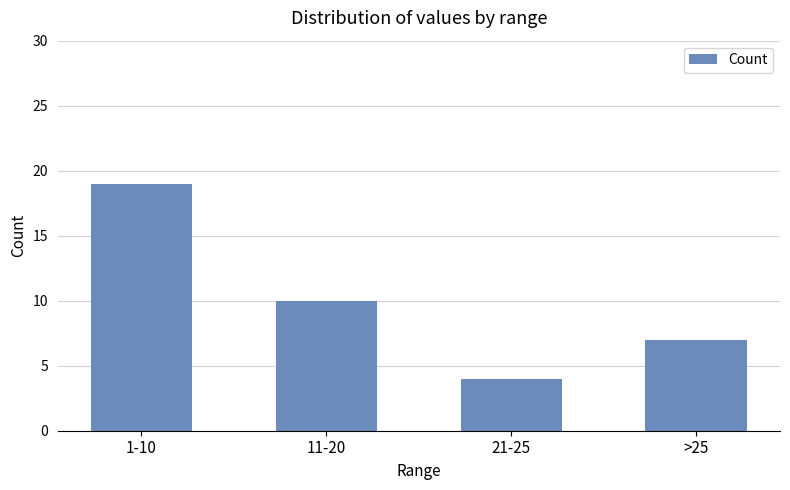

At which category does the chart reach its minimum across all series?

21-25